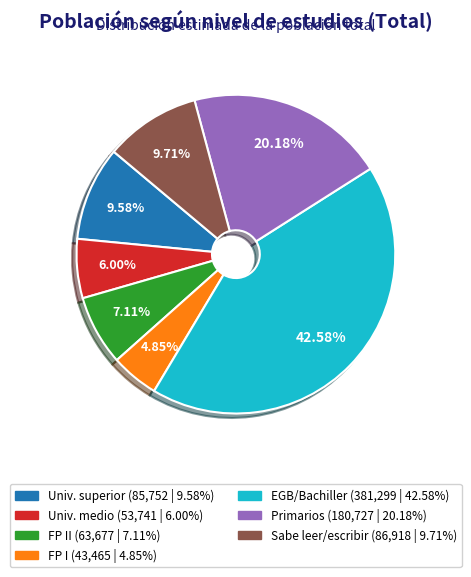

Does any single category account for the majority?

No